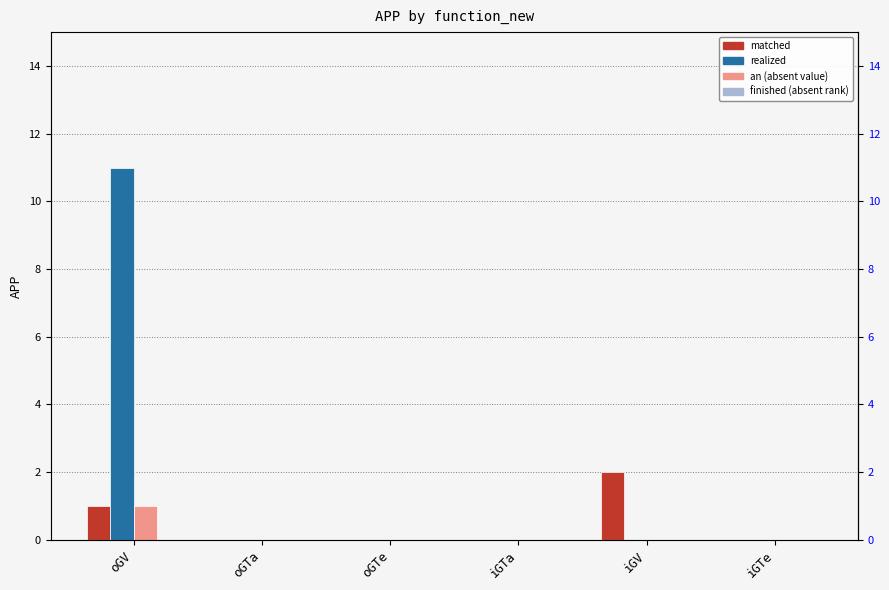

True or false: an has a value of 0 at iGTe.

True